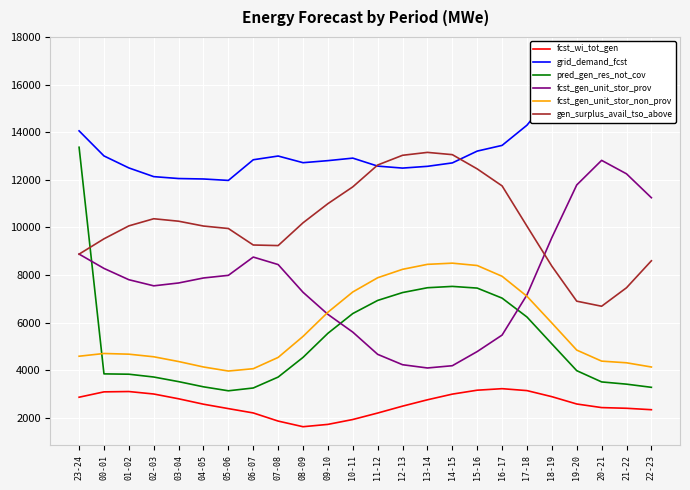

What position from the right is 14-15?

9